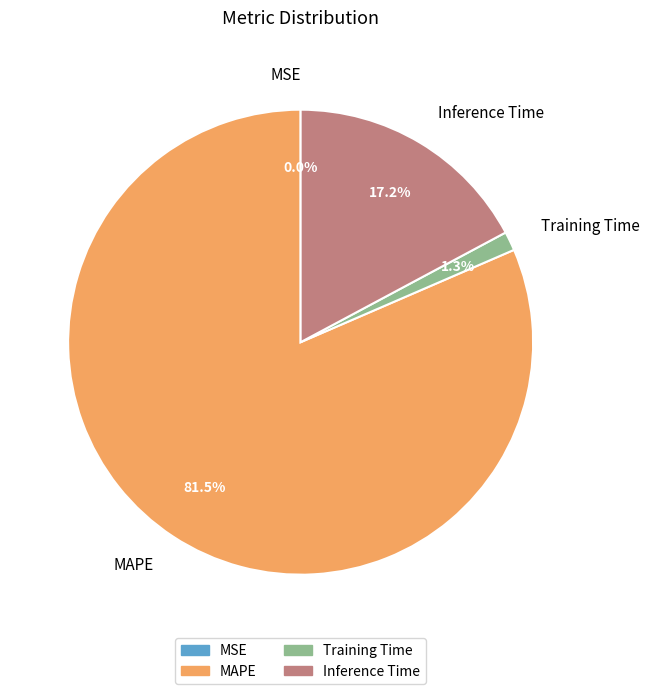

Which category has the biggest portion of the pie?

MAPE